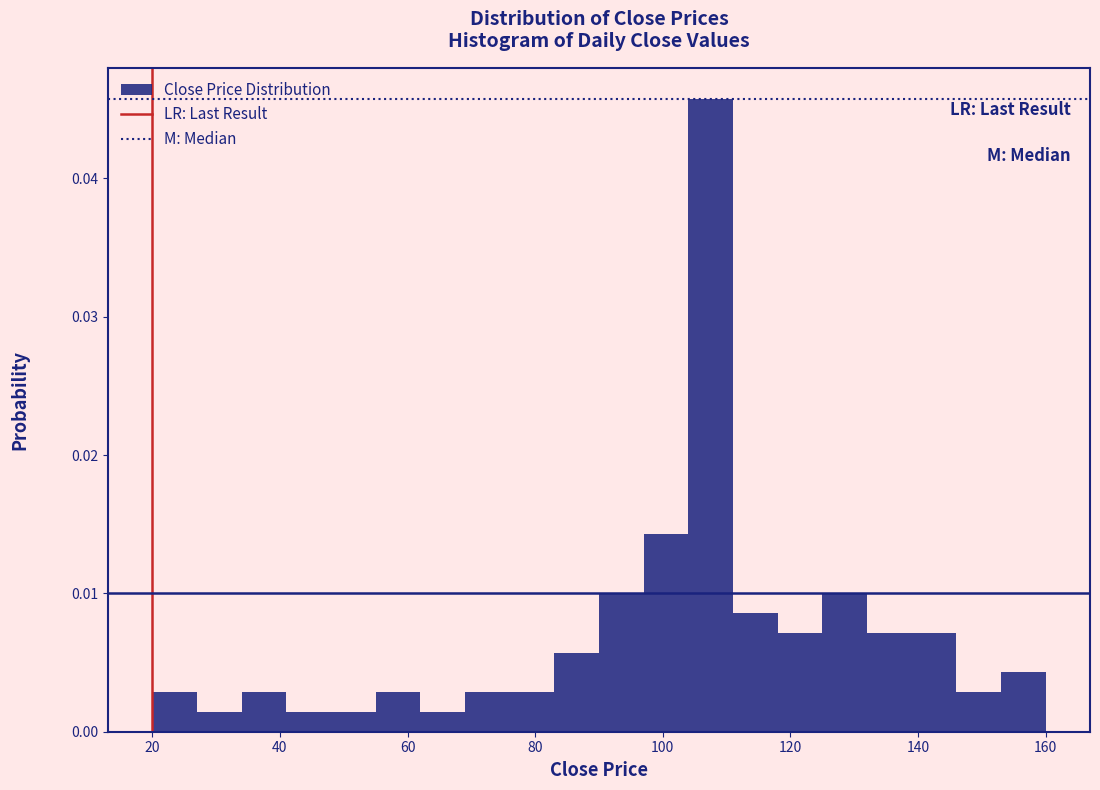

Around what value on the x-axis is the tallest bar? Give the approximate position of its centre, as read against the axis.

108